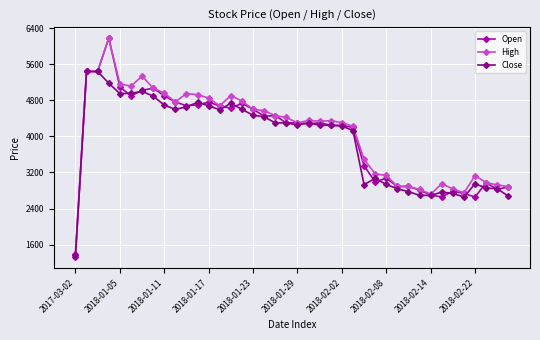

What is the sum of all Open values?

159920